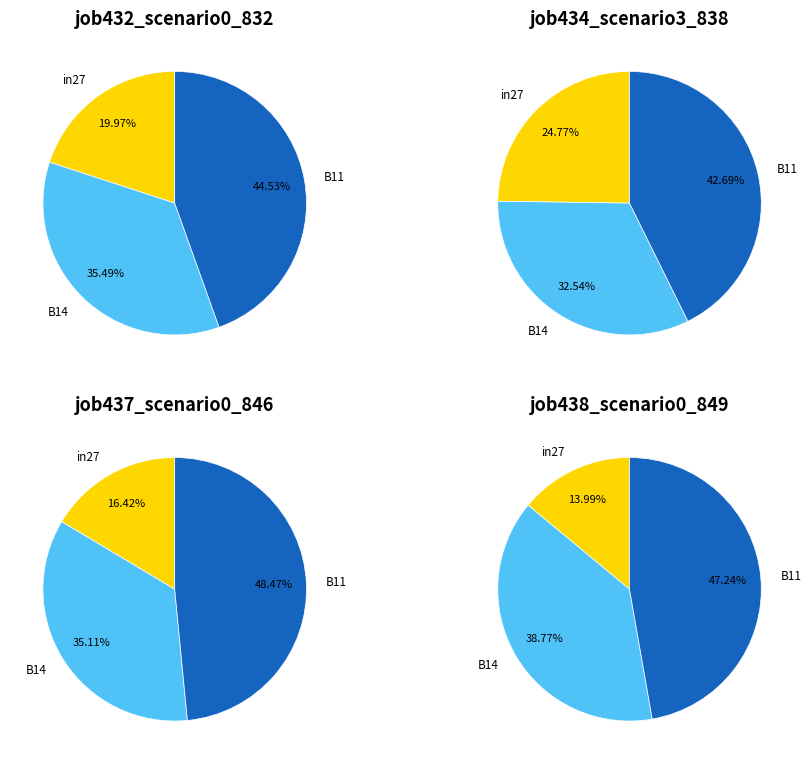

Rank the categories by job434_scenario3_838 value from highest to lowest.

B11, B14, in27